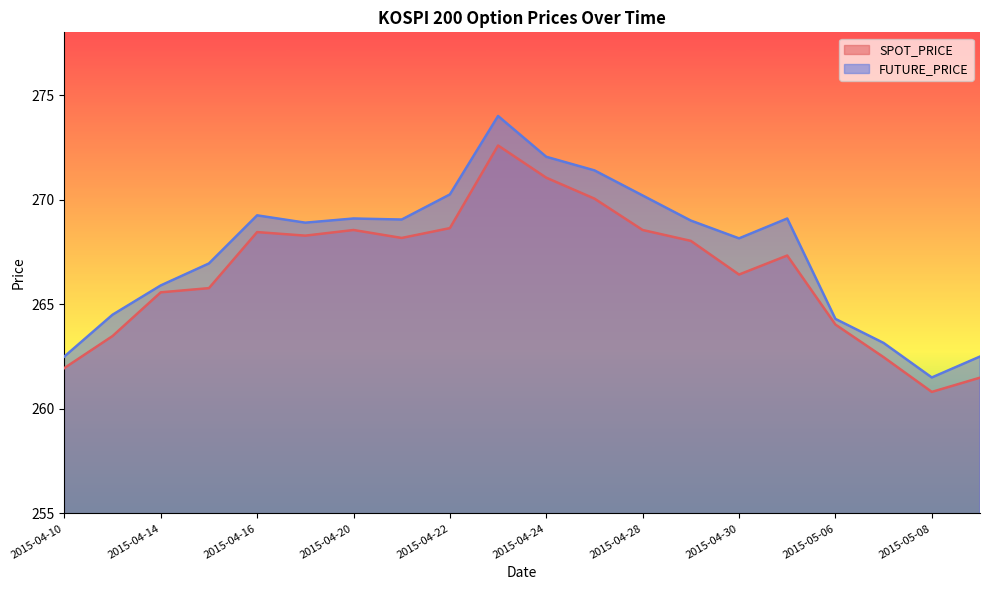

True or false: FUTURE_PRICE has more than 0 interior local peaks.

True